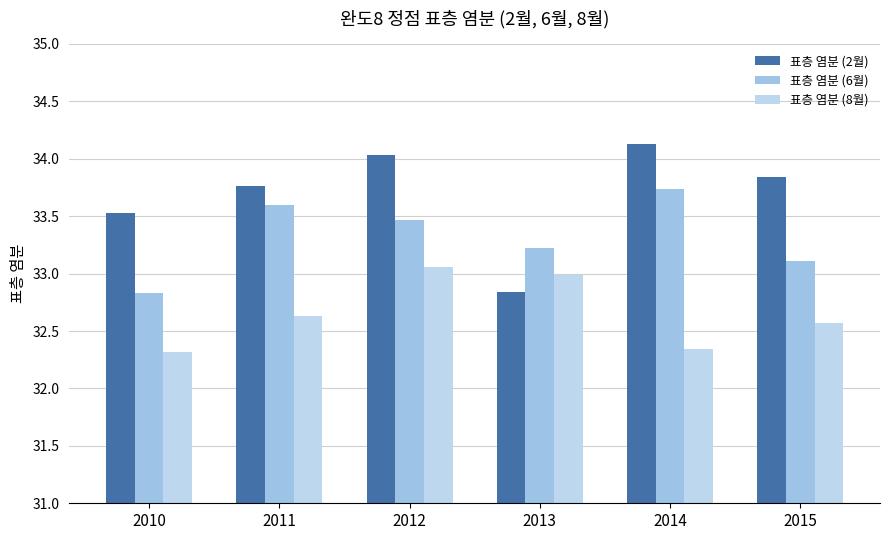

Count the number of categories in the chart.

6